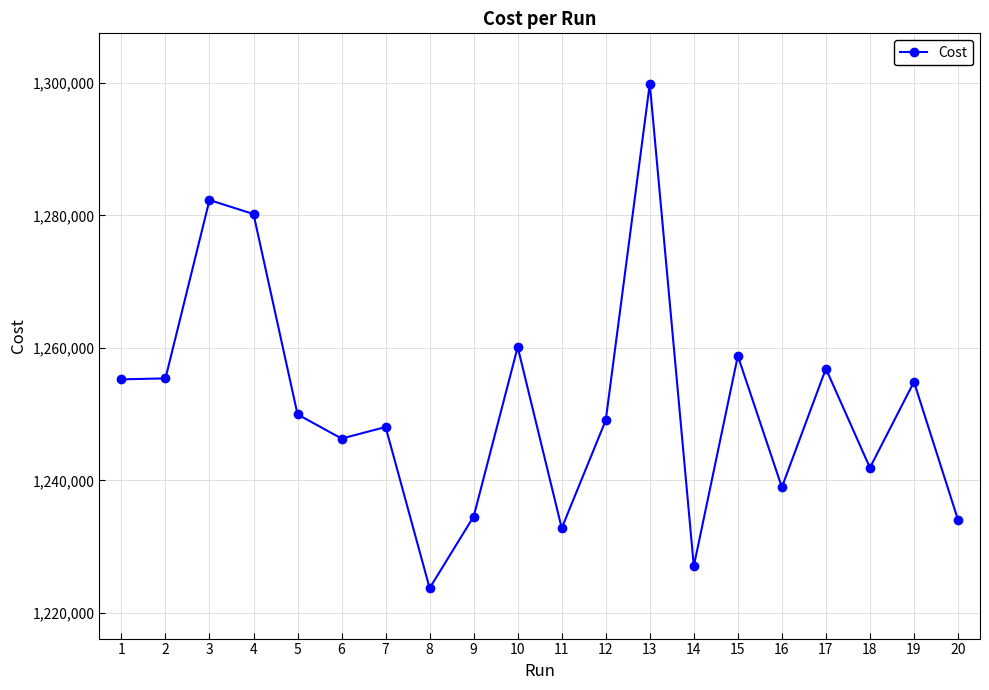

The value at 9 is 253781.5. True or false?

False